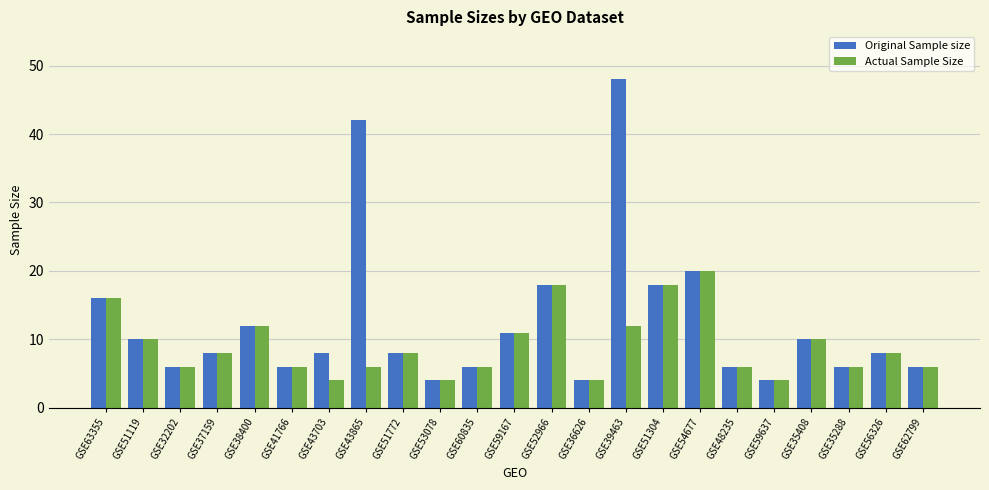

List the series in order of their peak value, highest first.

Original Sample size, Actual Sample Size